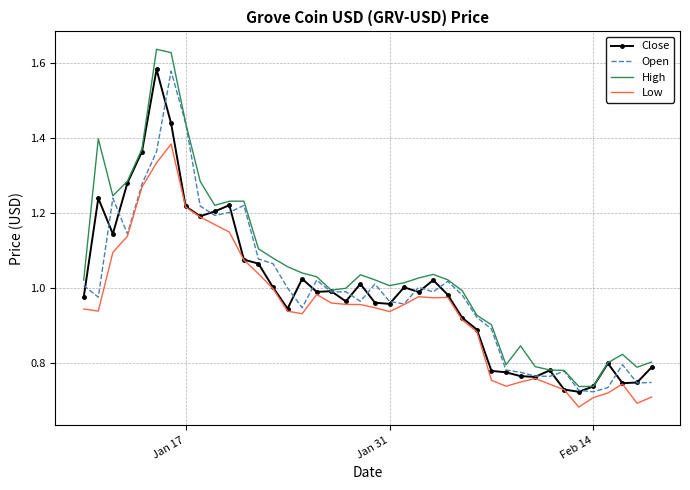

Which series has the largest total across all categories?

High